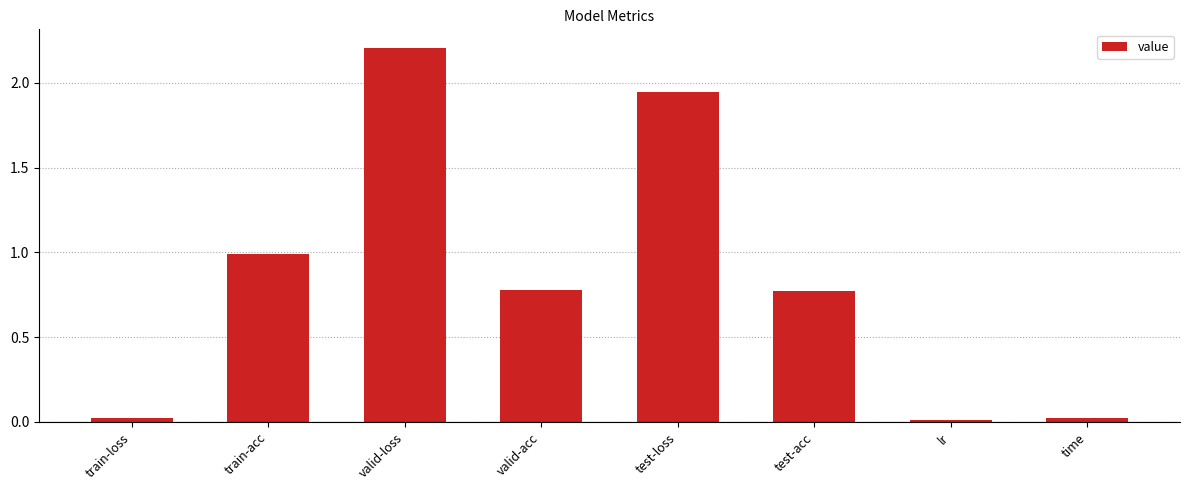

What is the ratio of the value at test-acc to the value at test-loss?

0.4